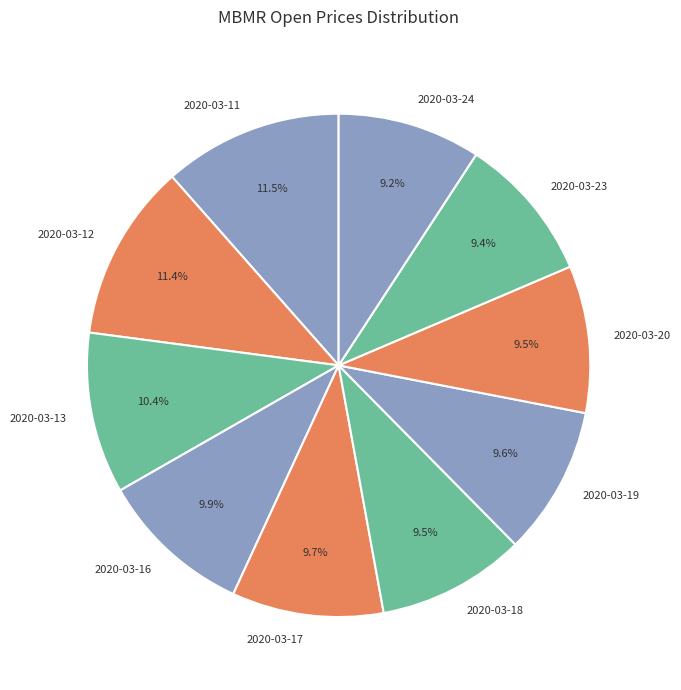

What percentage is NOT represented by 2020-03-12?

88.6%